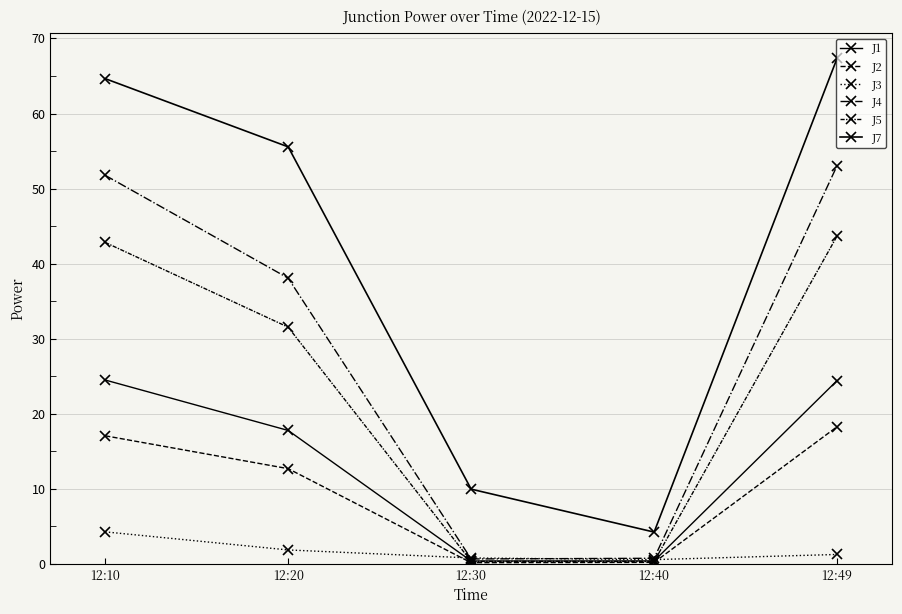

How many lines are shown in the chart?

6